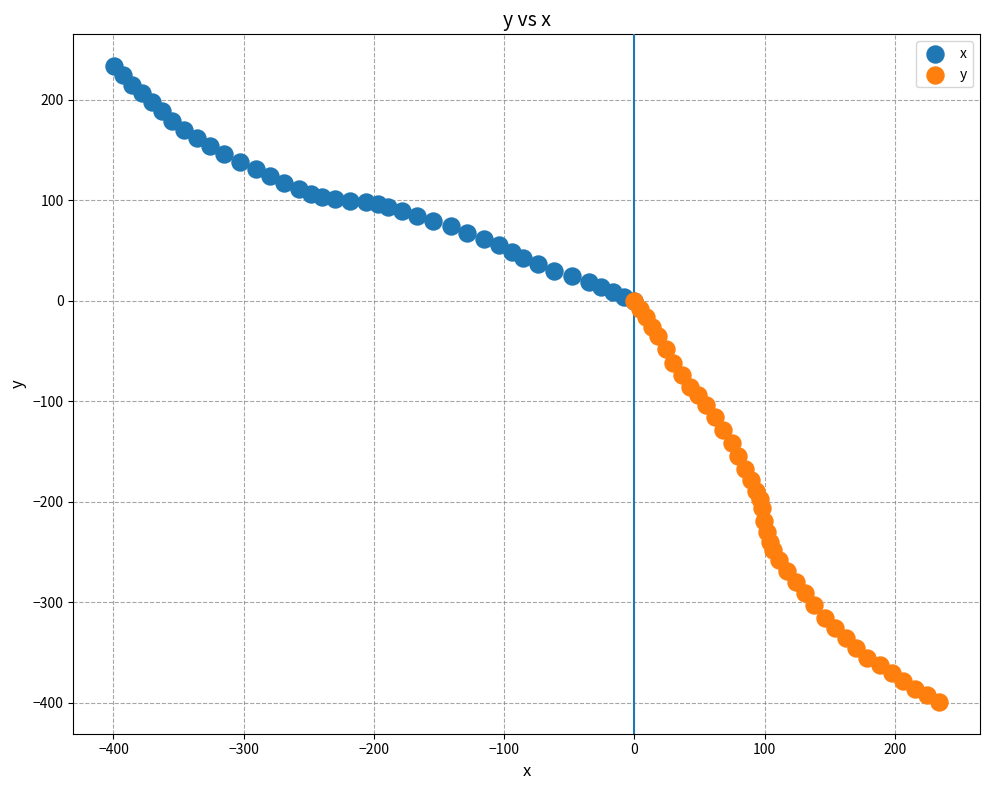

What are all the series names shown in the legend?

x, y